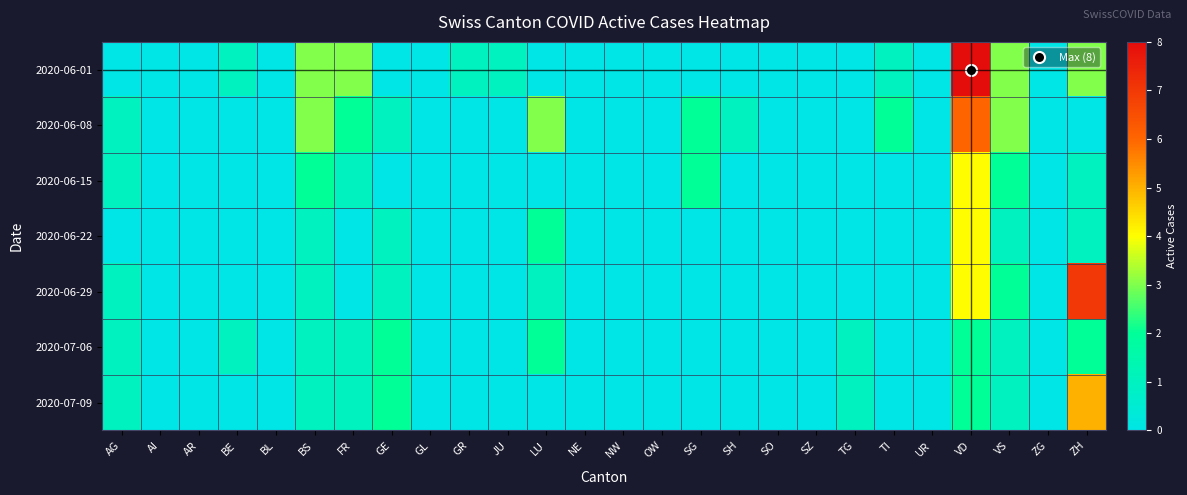

Reading left to right, transcribe all the data shown in this chart.

2020-06-01: AG=0	AI=0	AR=0	BE=1	BL=0	BS=3	FR=3	GE=0	GL=0	GR=1	JU=1	LU=0	NE=0	NW=0	OW=0	SG=0	SH=0	SO=0	SZ=0	TG=0	TI=1	UR=0	VD=8	VS=3	ZG=0	ZH=3
2020-06-08: AG=1	AI=0	AR=0	BE=0	BL=0	BS=3	FR=2	GE=1	GL=0	GR=0	JU=0	LU=3	NE=0	NW=0	OW=0	SG=2	SH=1	SO=0	SZ=0	TG=0	TI=2	UR=0	VD=6	VS=3	ZG=0	ZH=0
2020-06-15: AG=1	AI=0	AR=0	BE=0	BL=0	BS=2	FR=1	GE=0	GL=0	GR=0	JU=0	LU=0	NE=0	NW=0	OW=0	SG=2	SH=0	SO=0	SZ=0	TG=0	TI=0	UR=0	VD=4	VS=2	ZG=0	ZH=1
2020-06-22: AG=0	AI=0	AR=0	BE=0	BL=0	BS=1	FR=0	GE=1	GL=0	GR=0	JU=0	LU=2	NE=0	NW=0	OW=0	SG=0	SH=0	SO=0	SZ=0	TG=0	TI=0	UR=0	VD=4	VS=1	ZG=0	ZH=1
2020-06-29: AG=1	AI=0	AR=0	BE=0	BL=0	BS=1	FR=0	GE=1	GL=0	GR=0	JU=0	LU=1	NE=0	NW=0	OW=0	SG=0	SH=0	SO=0	SZ=0	TG=0	TI=0	UR=0	VD=4	VS=2	ZG=0	ZH=7
2020-07-06: AG=1	AI=0	AR=0	BE=1	BL=0	BS=1	FR=1	GE=2	GL=0	GR=0	JU=0	LU=2	NE=0	NW=0	OW=0	SG=0	SH=0	SO=0	SZ=0	TG=1	TI=0	UR=0	VD=2	VS=1	ZG=0	ZH=2
2020-07-09: AG=1	AI=0	AR=0	BE=0	BL=0	BS=1	FR=1	GE=2	GL=0	GR=0	JU=0	LU=0	NE=0	NW=0	OW=0	SG=0	SH=0	SO=0	SZ=0	TG=1	TI=0	UR=0	VD=2	VS=1	ZG=0	ZH=5